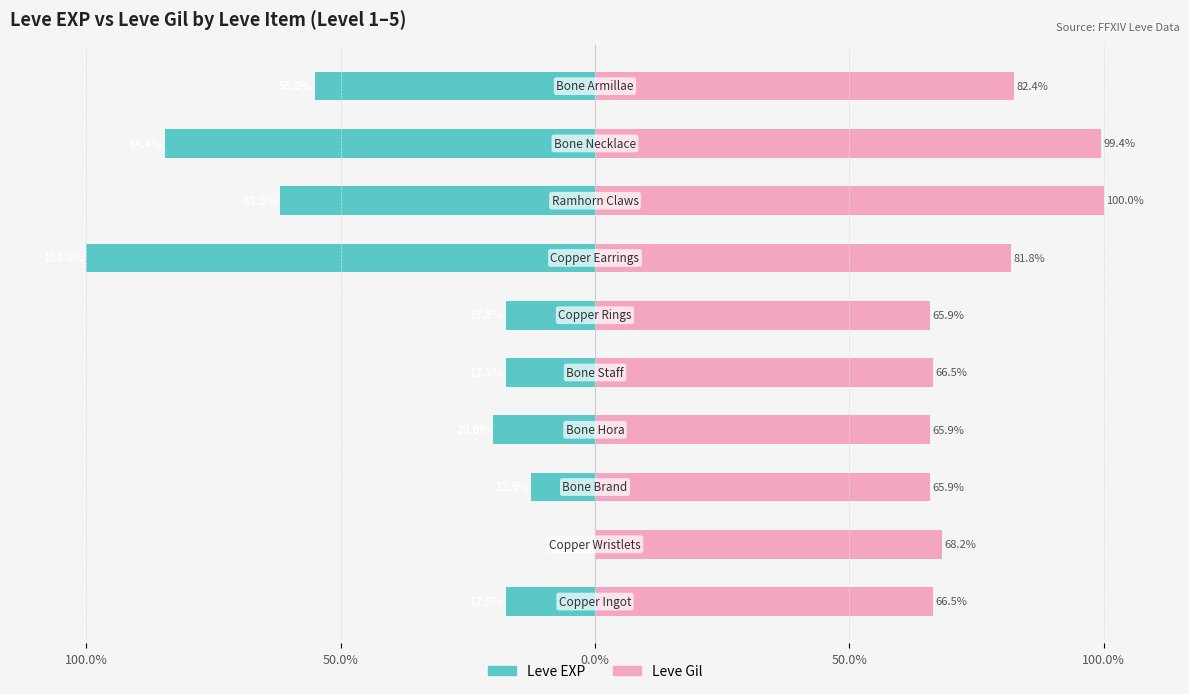

What is the sum of the Leve Gil values at 50.0% and 100.0%?

134.7